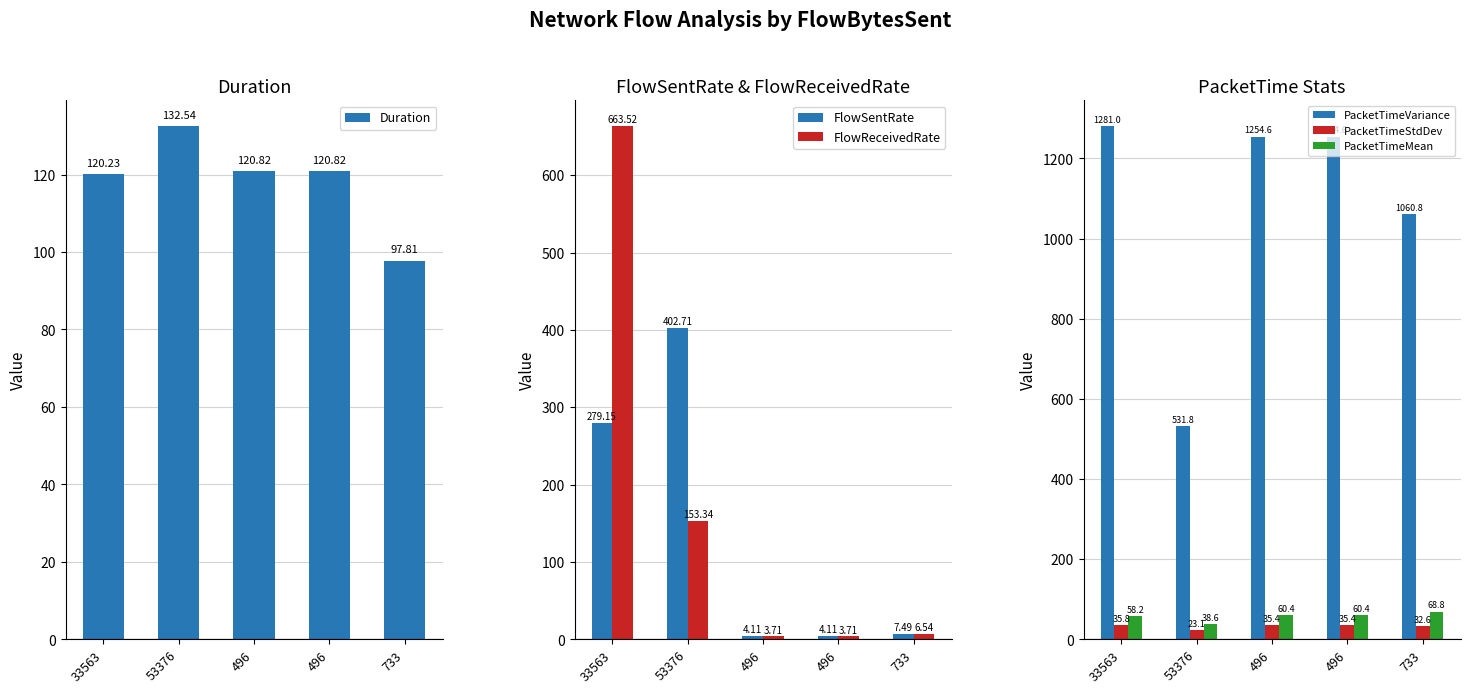

True or false: FlowReceivedRate has a value of 6.5 at 733.

True